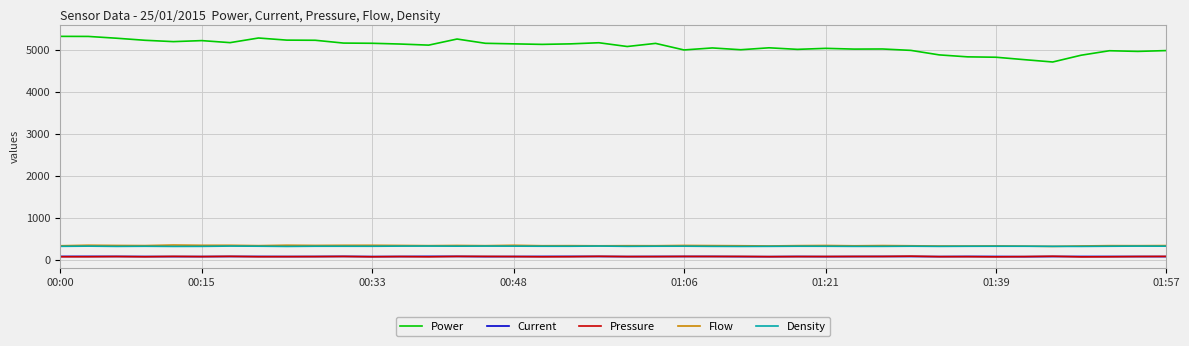

Which series has the largest range (max minus min)?

Power